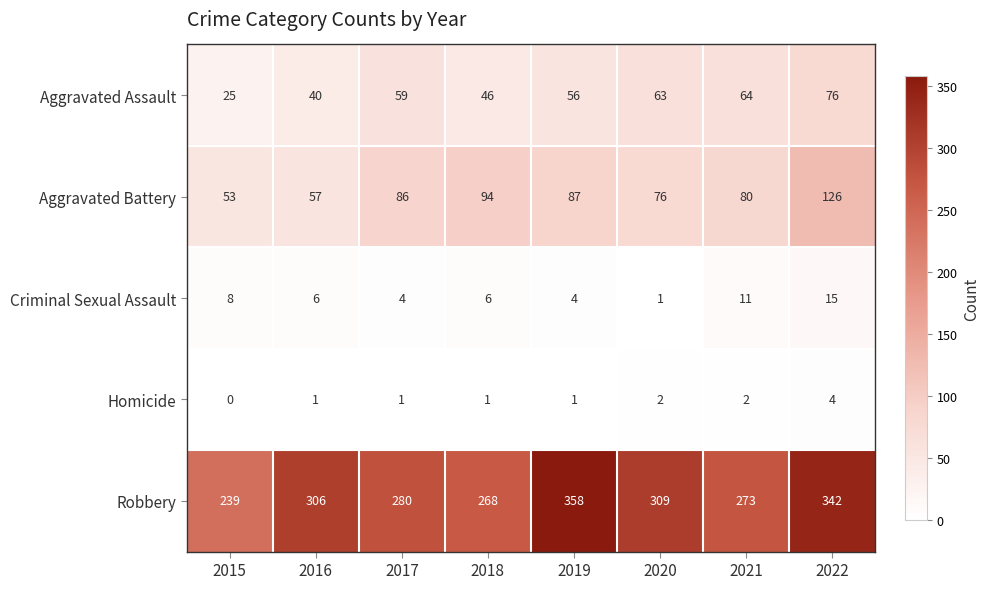

How many data points does each series have?

8